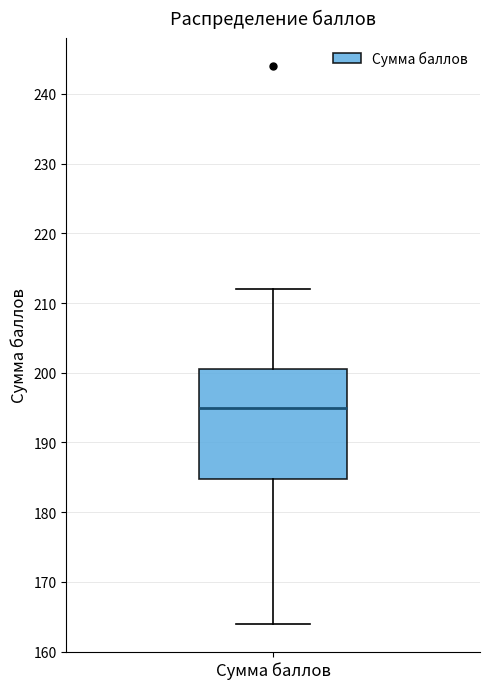

Transcribe this box plot: give where the median line is, the range the box spans, and where the two whiskers end, as read against the y-axis. The values are not printed on the chart, so give them approximately, as read against the axis.

median 195, box 185 to 201, whiskers 164 to 212